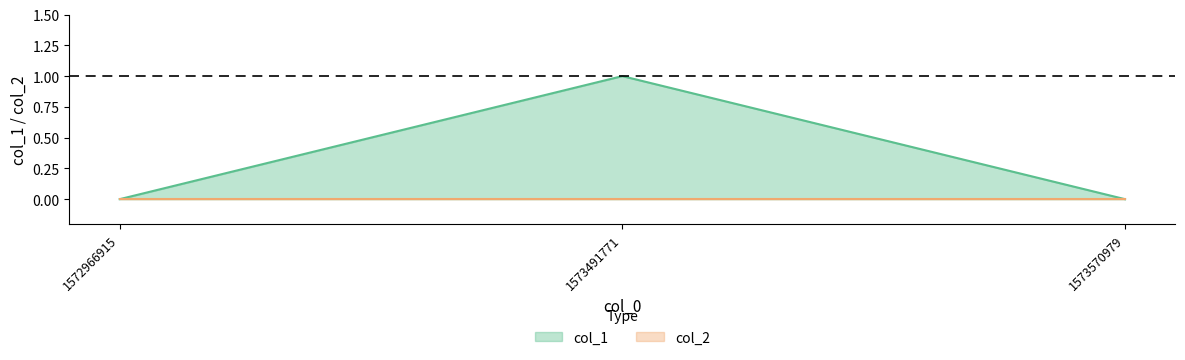

Which category has the lowest value across all series?

1572966915